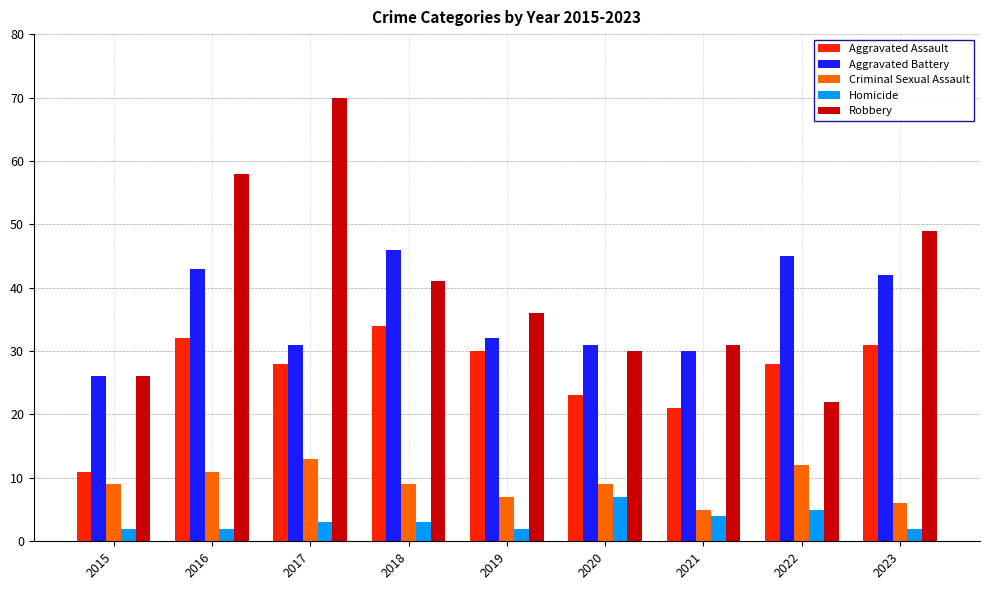

List the series in order of their peak value, highest first.

Robbery, Aggravated Battery, Aggravated Assault, Criminal Sexual Assault, Homicide